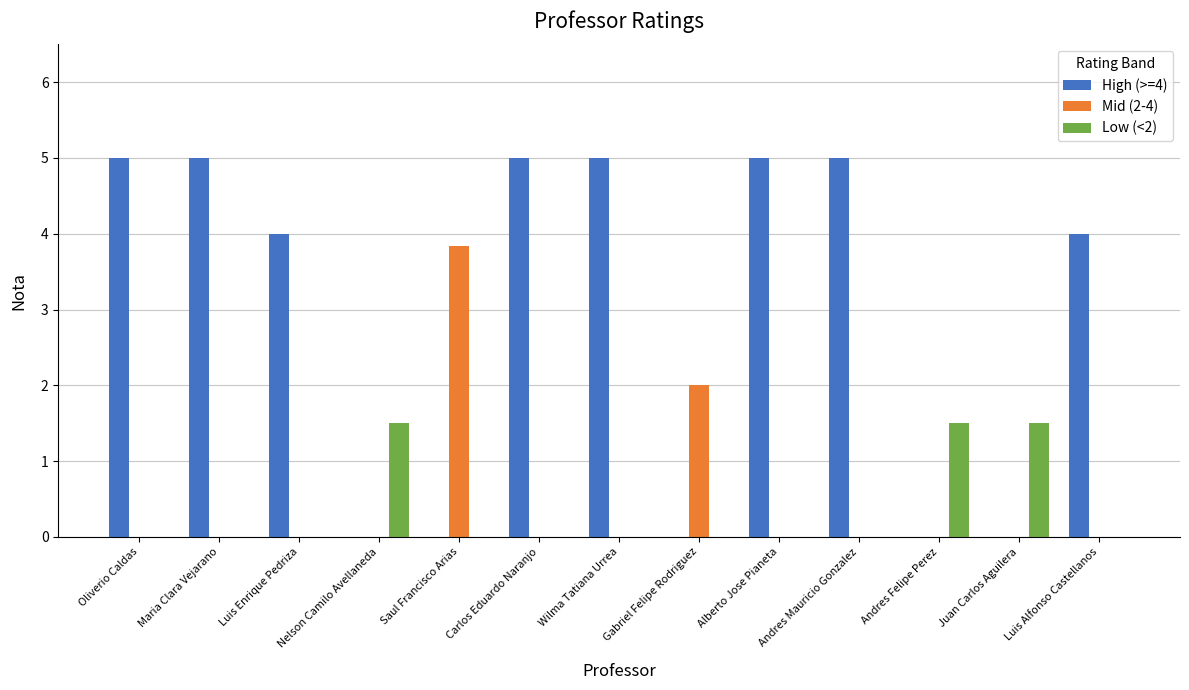

The value of Mid (2-4) at Alberto Jose Pianeta is -1.5. True or false?

False